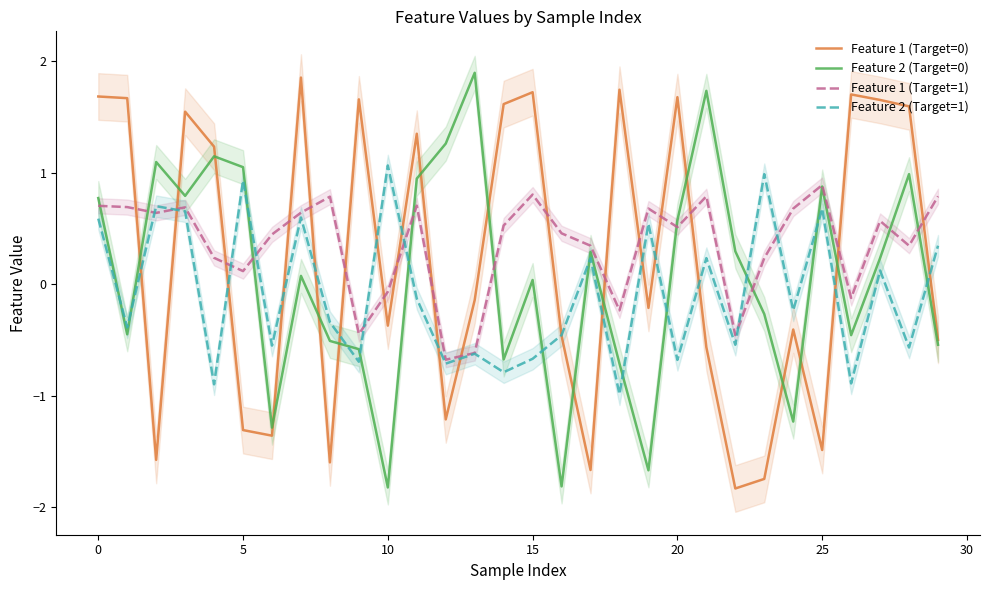

Reading left to right, transcribe all the data shown in this chart.

Feature 1 (Target=0): 1.7	1.7	-1.6	1.5	1.2	-1.3	-1.4	1.9	-1.6	1.7	-0.4	1.4	-1.2	-0.1	1.6	1.7	-0.5	-1.7	1.7	-0.2	1.7	-0.6	-1.8	-1.7	-0.4	-1.5	1.7	1.7	1.6	-0.5
Feature 2 (Target=0): 0.8	-0.4	1.1	0.8	1.1	1.1	-1.3	0.1	-0.5	-0.6	-1.8	0.9	1.3	1.9	-0.7	0.0	-1.8	0.3	-0.7	-1.7	0.6	1.7	0.3	-0.3	-1.2	0.9	-0.5	0.2	1.0	-0.5
Feature 1 (Target=1): 0.7	0.7	0.6	0.7	0.2	0.1	0.4	0.6	0.8	-0.4	-0.1	0.7	-0.7	-0.6	0.5	0.8	0.5	0.3	-0.2	0.7	0.5	0.8	-0.5	0.2	0.7	0.9	-0.1	0.6	0.3	0.8
Feature 2 (Target=1): 0.6	-0.4	0.7	0.7	-0.9	0.9	-0.6	0.6	-0.3	-0.7	1.1	-0.1	-0.7	-0.6	-0.8	-0.7	-0.5	0.2	-1.0	0.5	-0.7	0.2	-0.5	1.0	-0.2	0.7	-0.9	0.1	-0.6	0.3